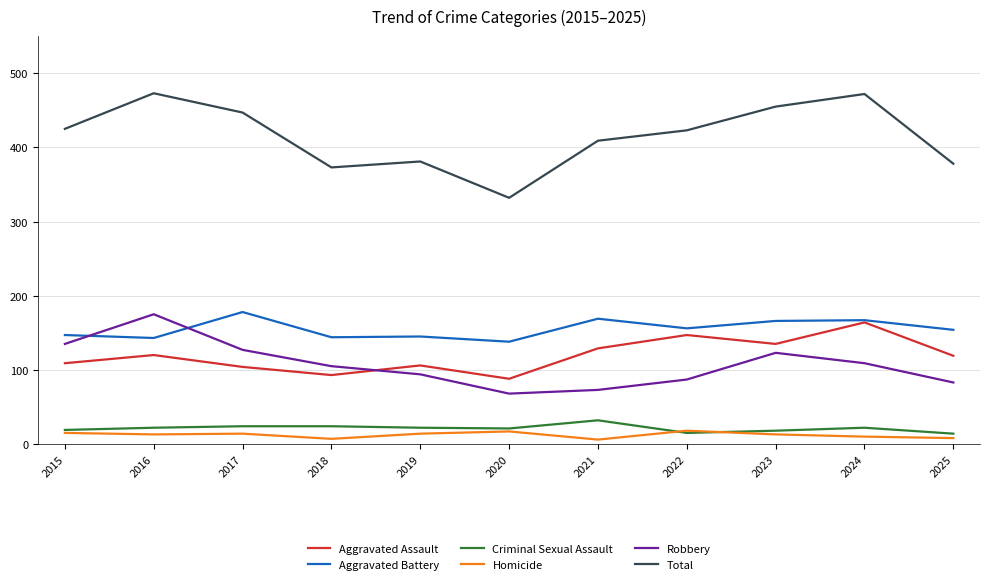

How many interior local valleys does the Robbery series have?

1